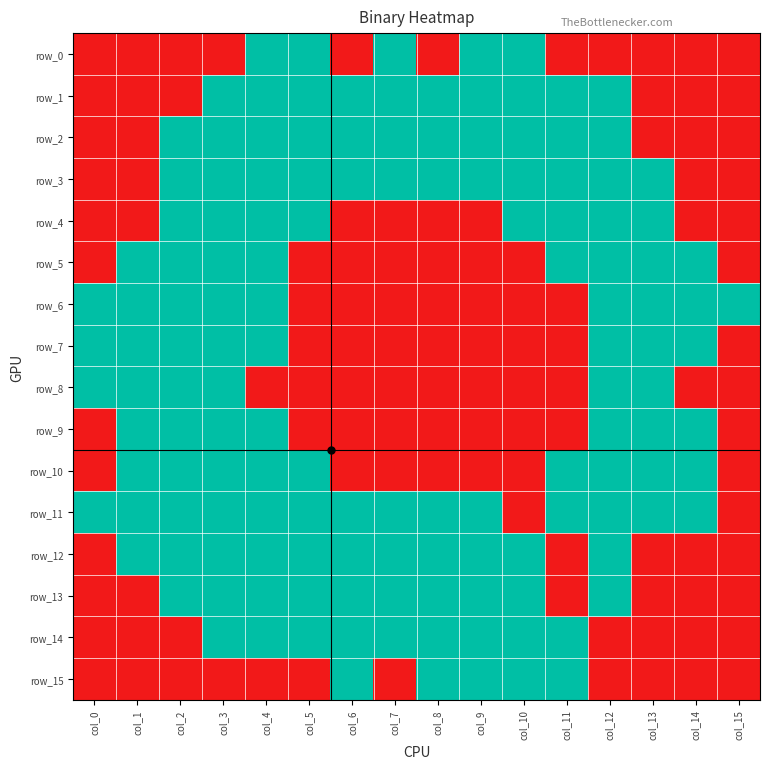

How many series are shown in this chart?

16